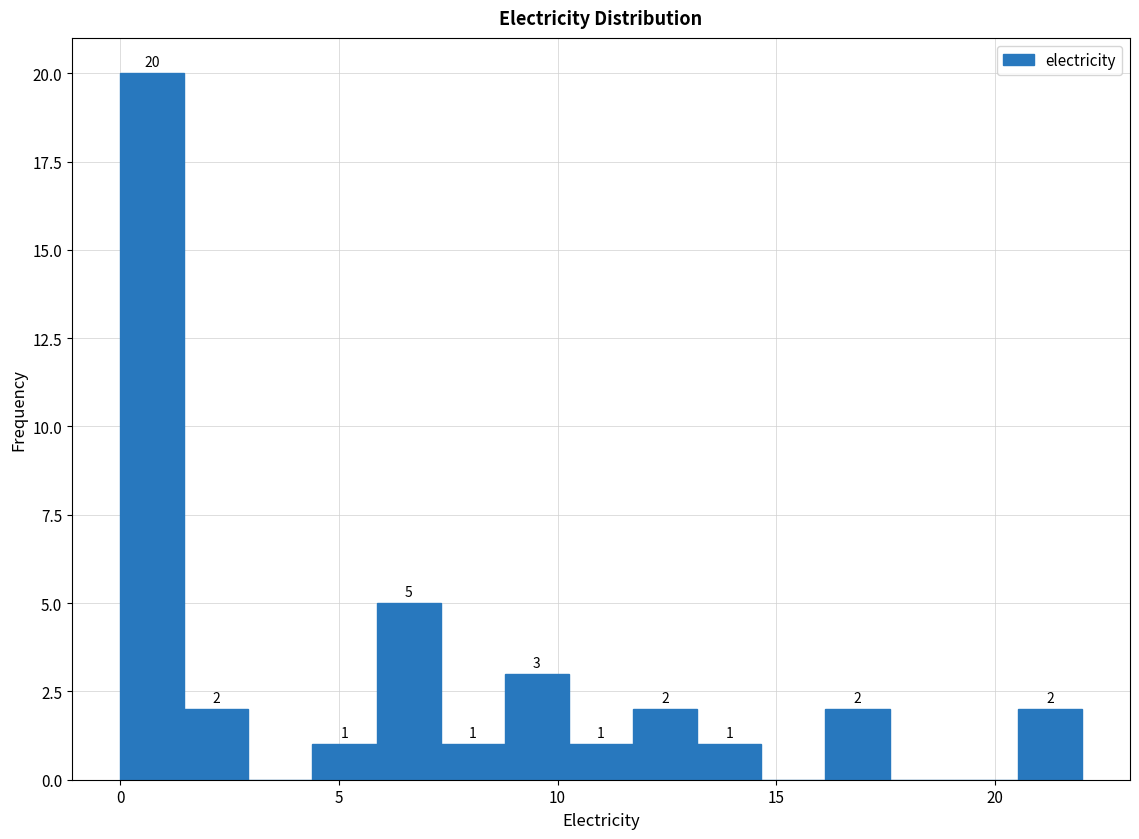

Read against the x-axis, roughly where is the centre of the tallest bar?

0.5